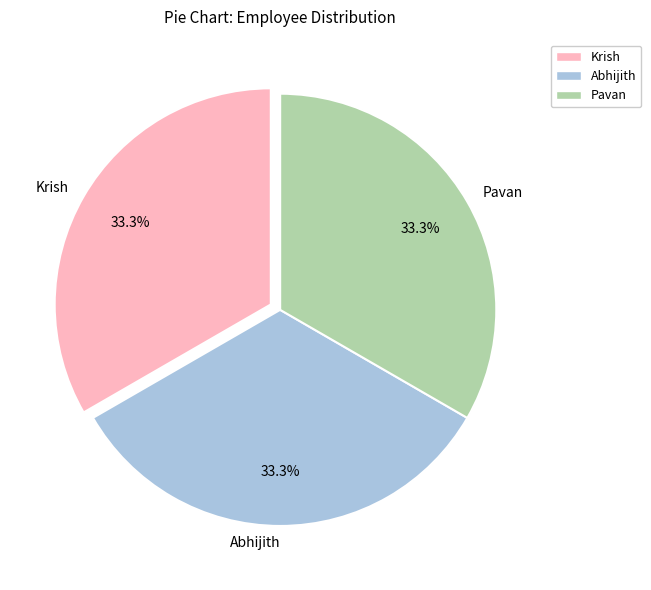

Count the number of slices in the pie.

3